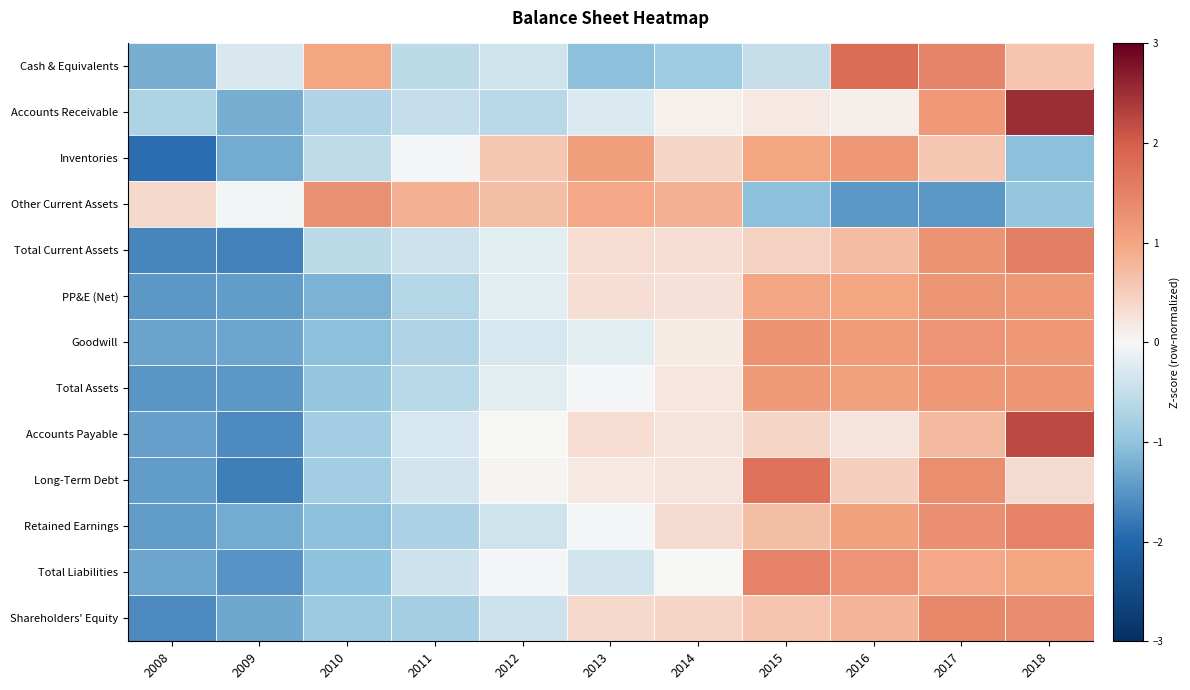

Count the number of data series in this chart.

13